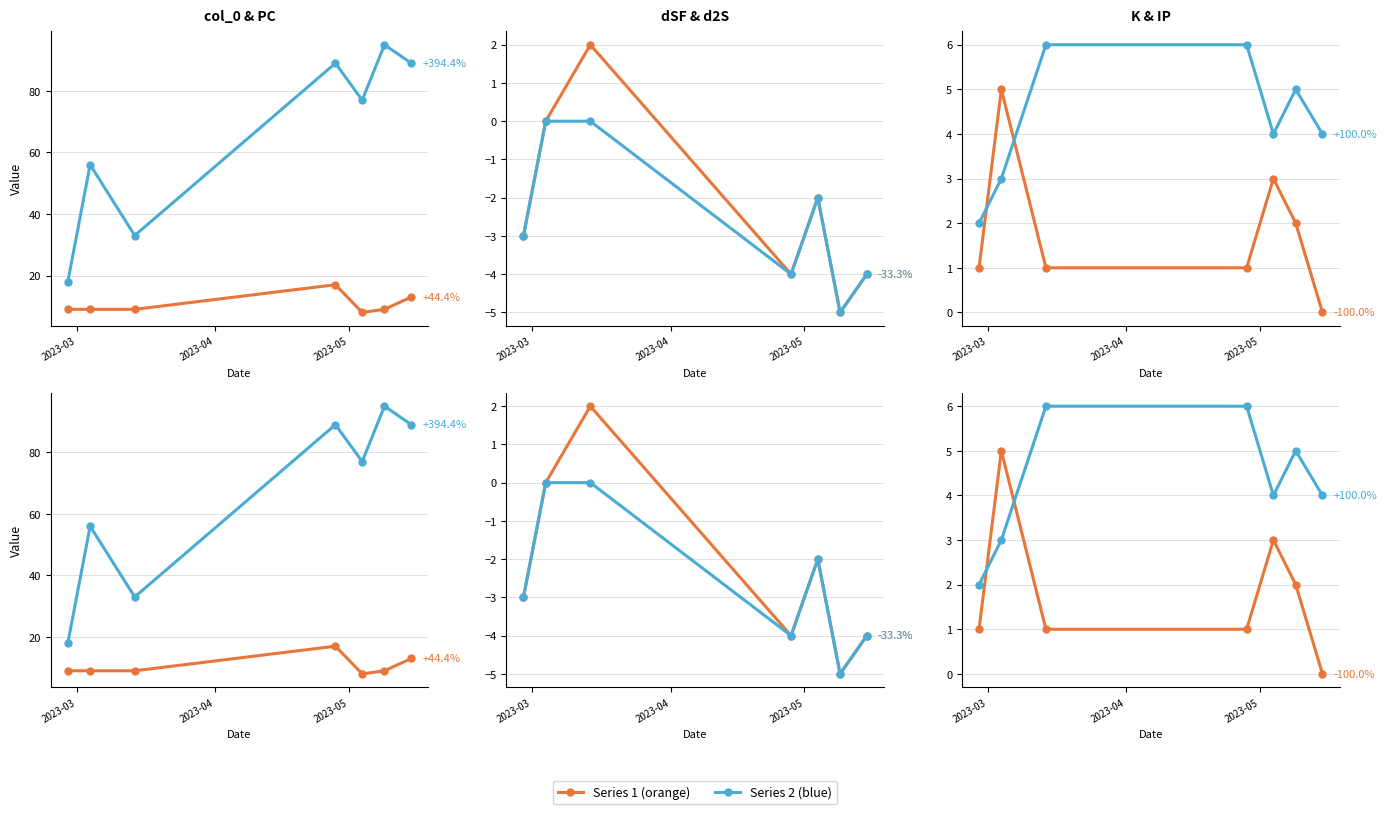

The value of K (orange) at 6 is 3. True or false?

False